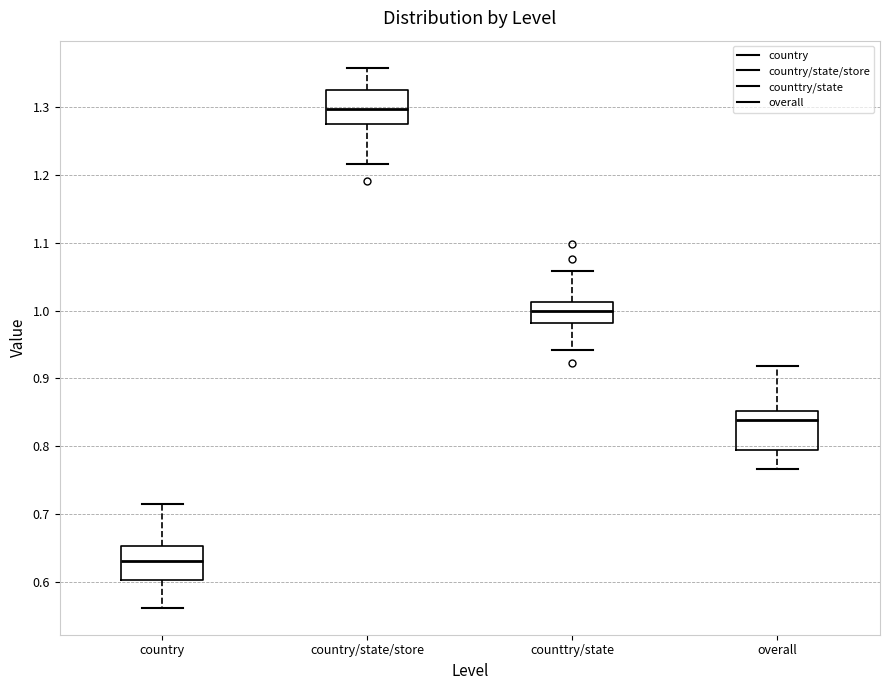

Reading left to right, read every box against the y-axis: the position of its median line, the range the box covers, and the ends of its whiskers. The values are not printed on the chart, so give them approximately, as read against the axis.

country: median 0.63, box 0.60 to 0.65, whiskers 0.56 to 0.71
country/state/store: median 1.30, box 1.28 to 1.33, whiskers 1.22 to 1.36
counttry/state: median 1.00, box 0.98 to 1.01, whiskers 0.94 to 1.06
overall: median 0.84, box 0.79 to 0.85, whiskers 0.77 to 0.92